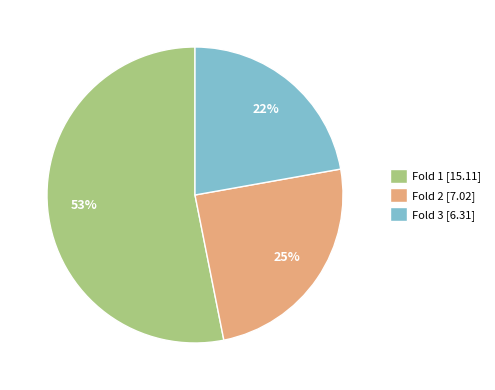

True or false: Fold 2 accounts for 11% of the total.

False